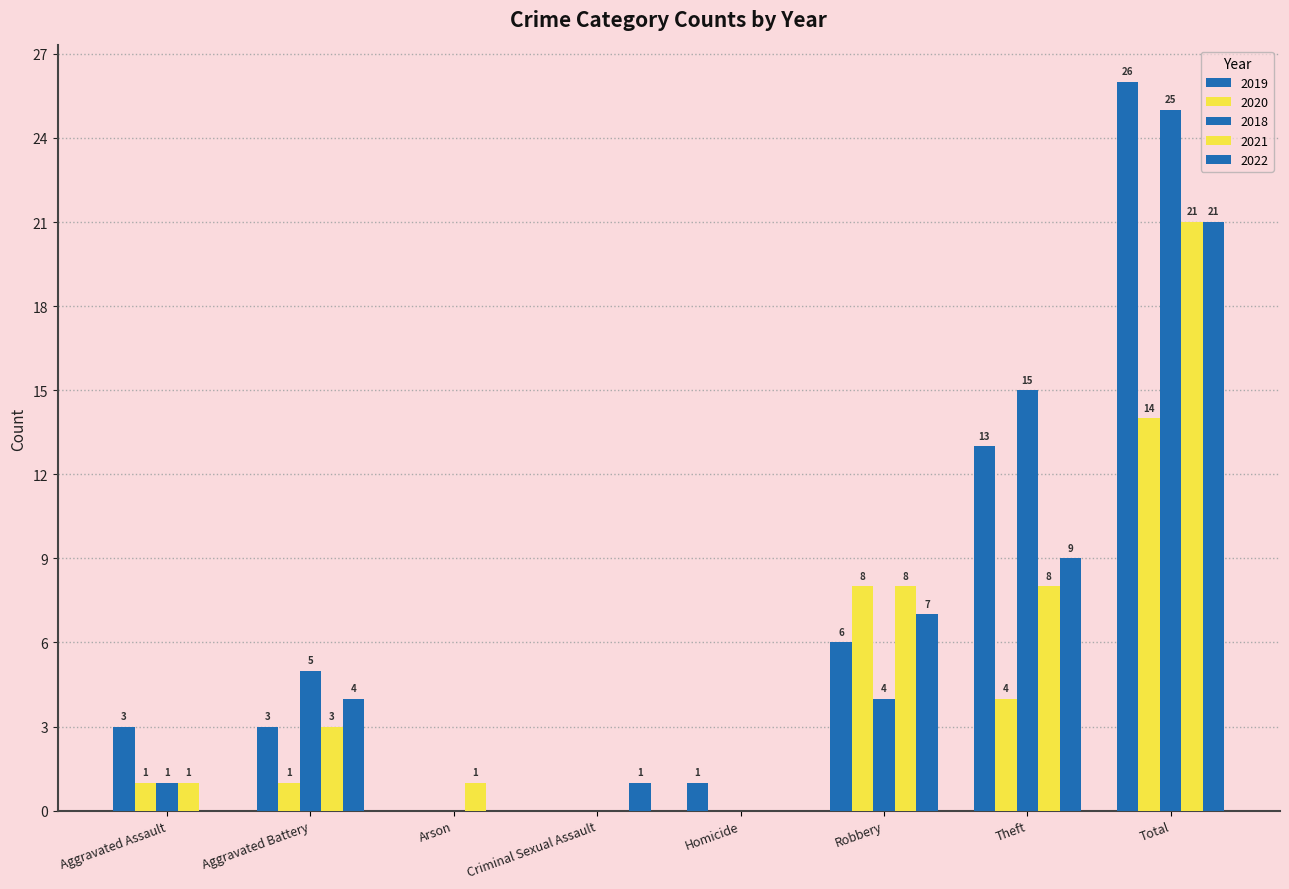

How many categories are shown in the chart?

8